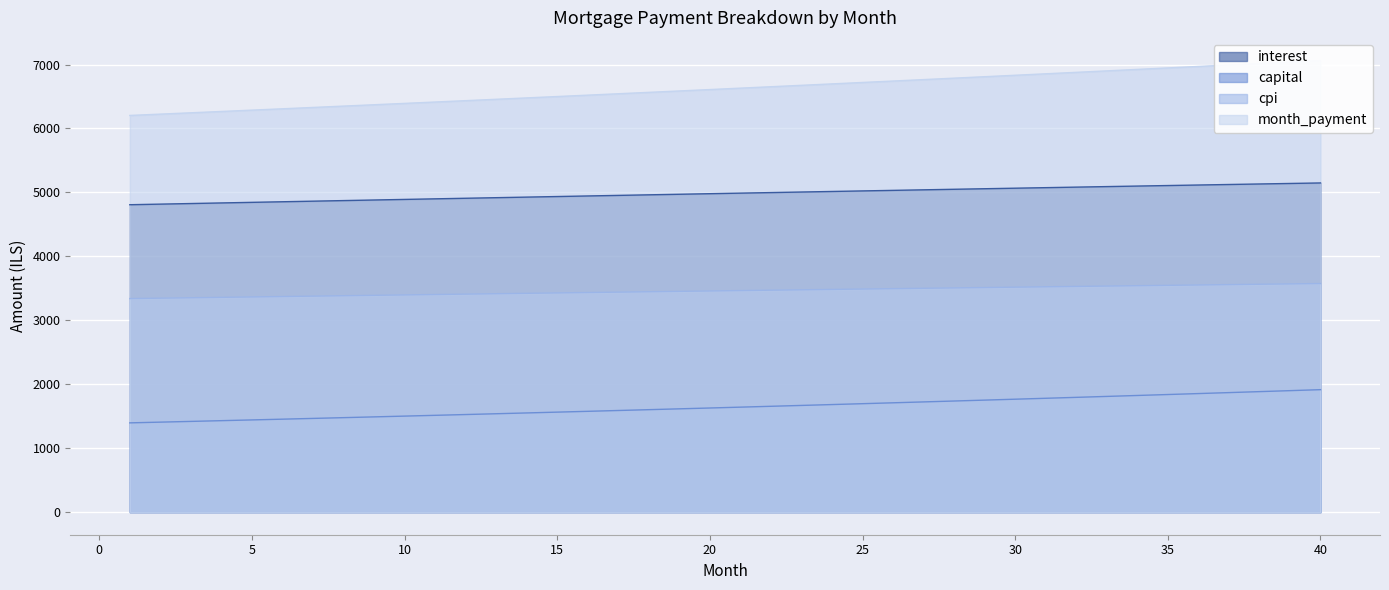

True or false: cpi and capital cross at least once.

False